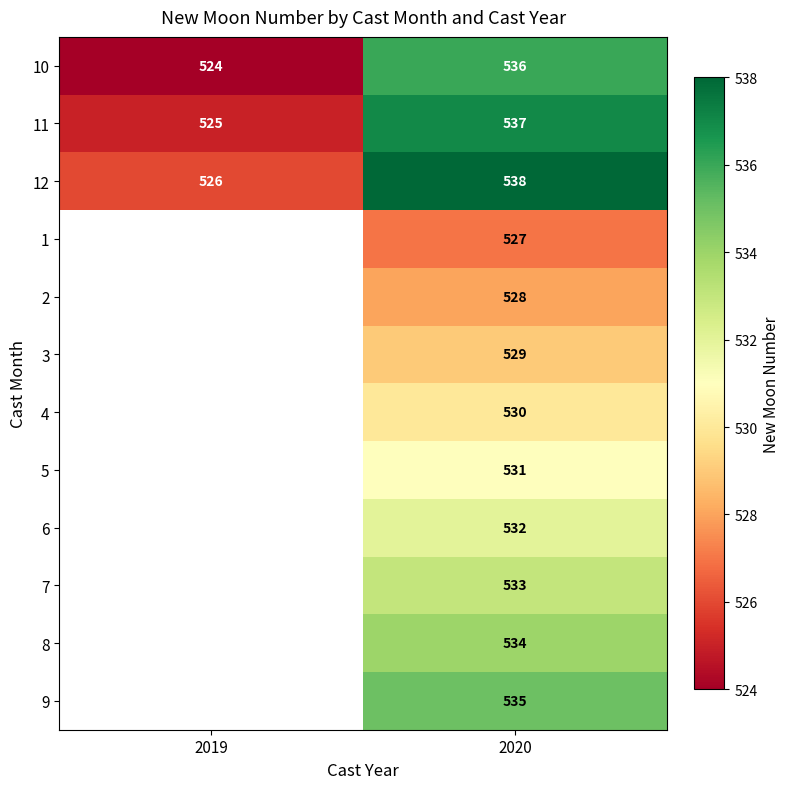

At how many categories does at least one series exceed 528?

1